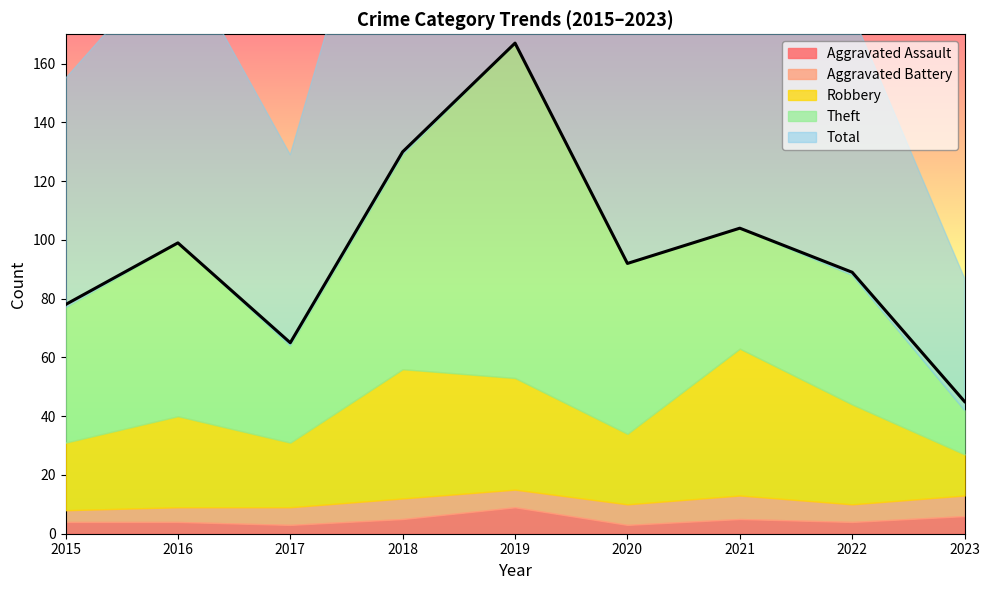

Read the Total value at 2016.

99